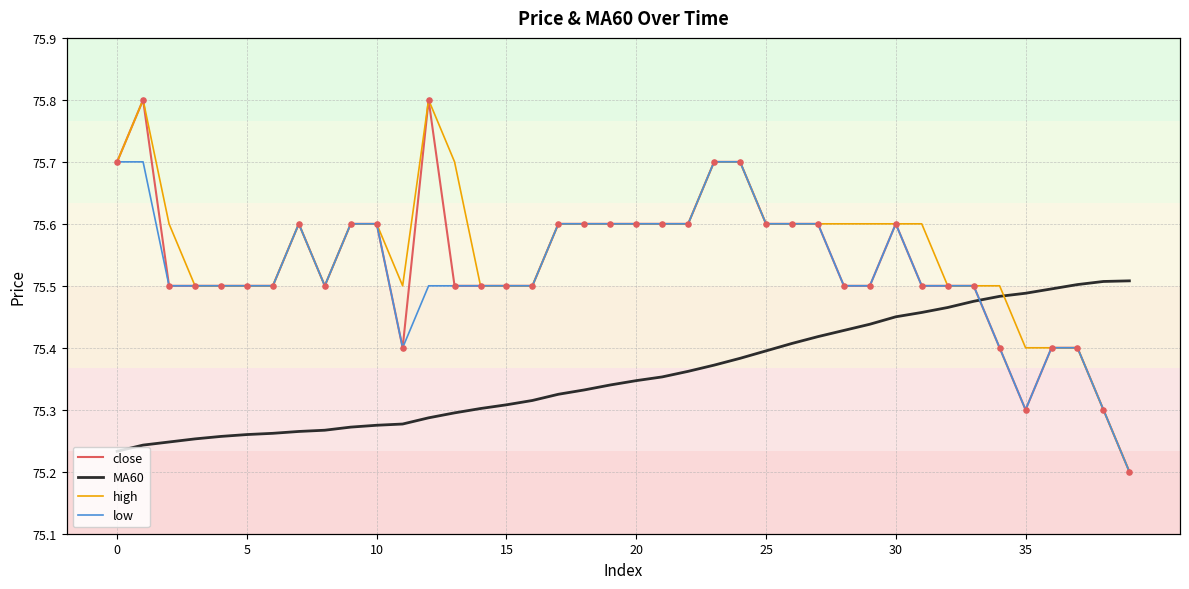

Which series has the largest total across all categories?

high